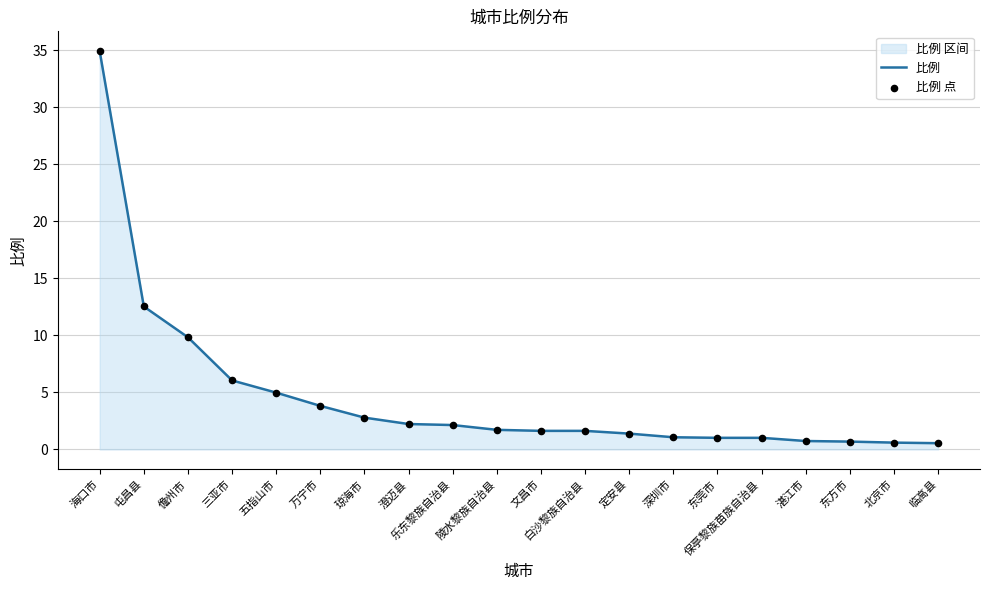

Is the value of 比例 点 at 东方市 greater than the value of 比例 at 三亚市?

No